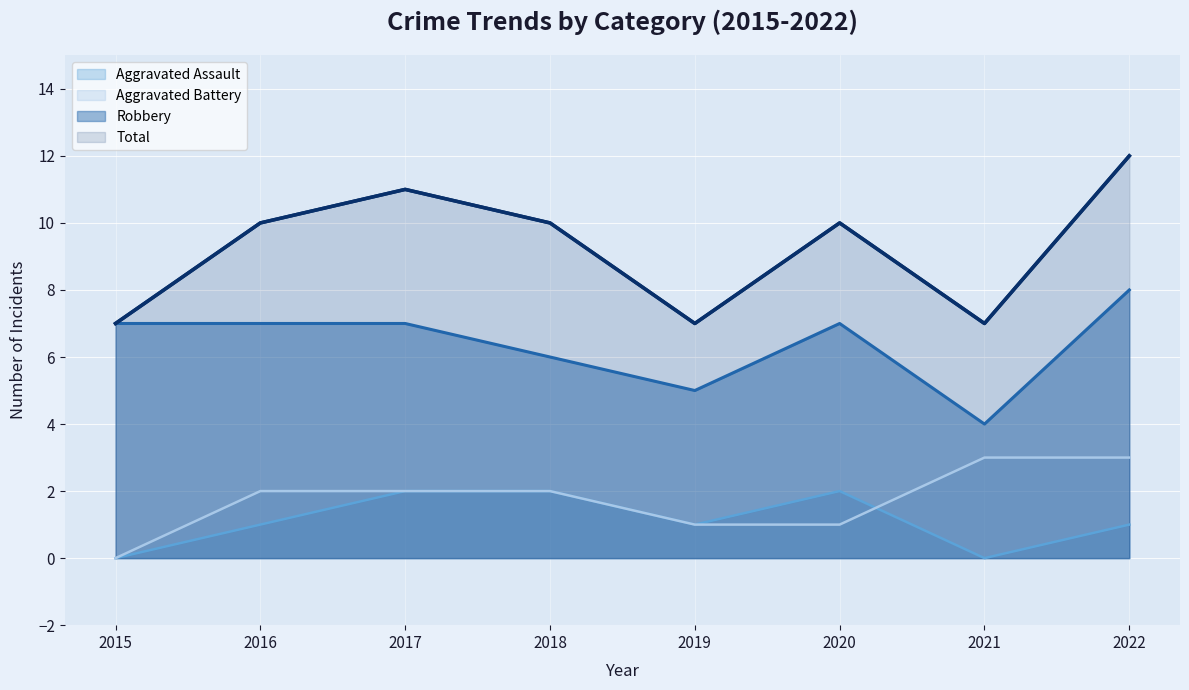

What is the sum of all Total values?

74